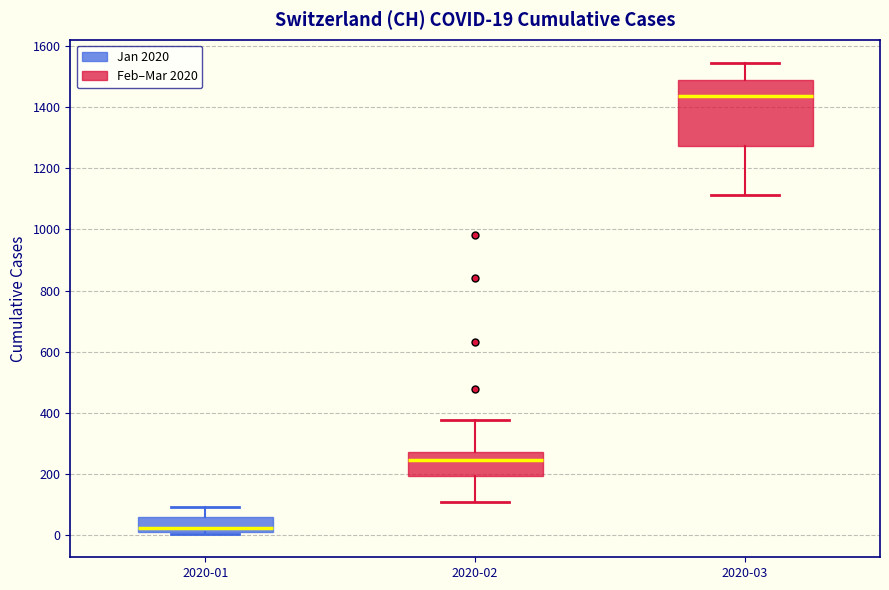

Which box is the tallest, from its lower edge to its upper edge?

2020-03